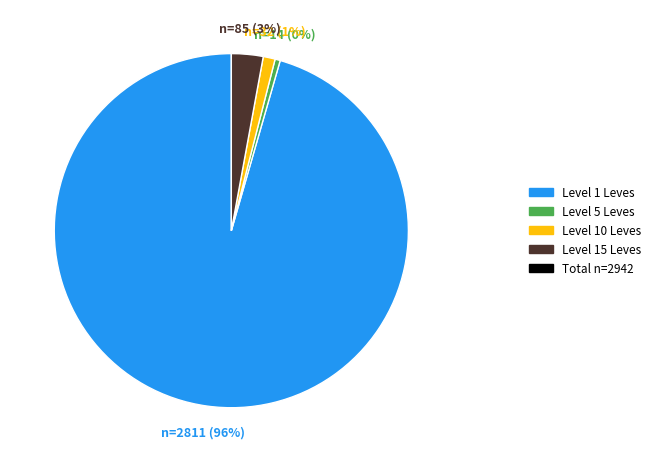

Does any single category account for the majority?

Yes